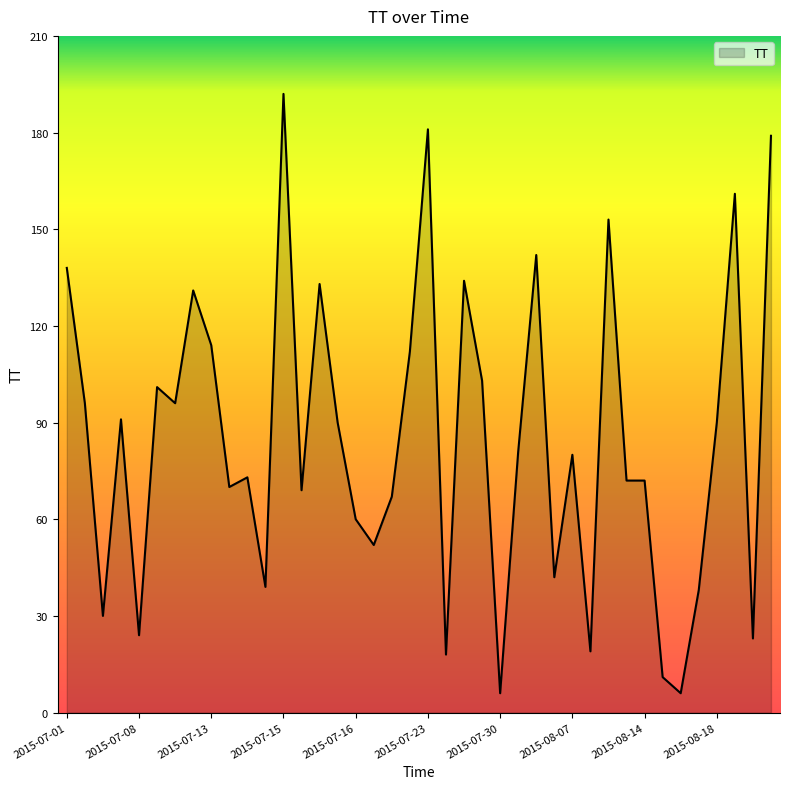

What is the maximum value shown in the chart?

192